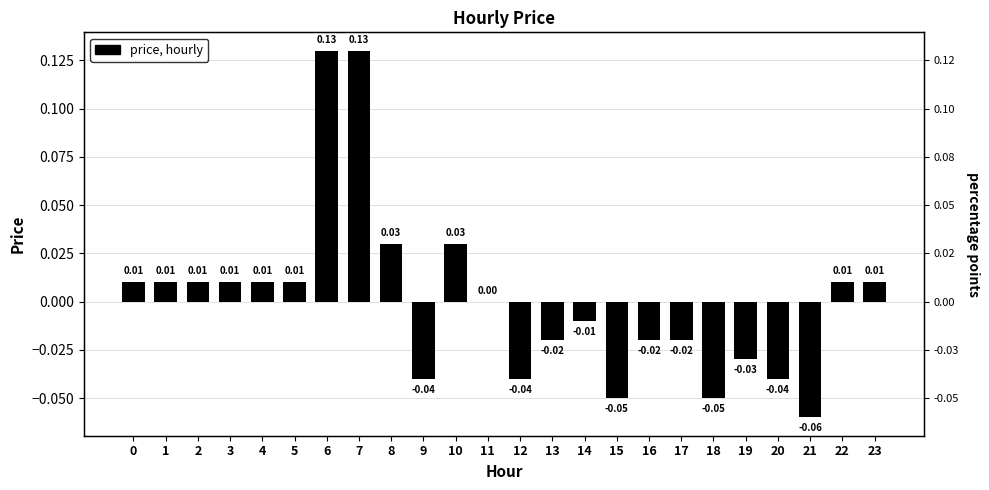

At which label is the value closest to 0?

11